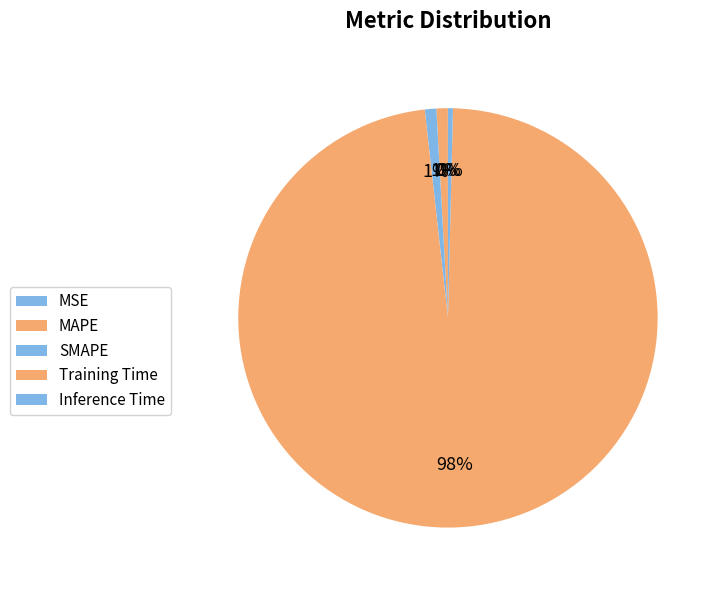

What is the total percentage of MSE and Training Time?

97.9%